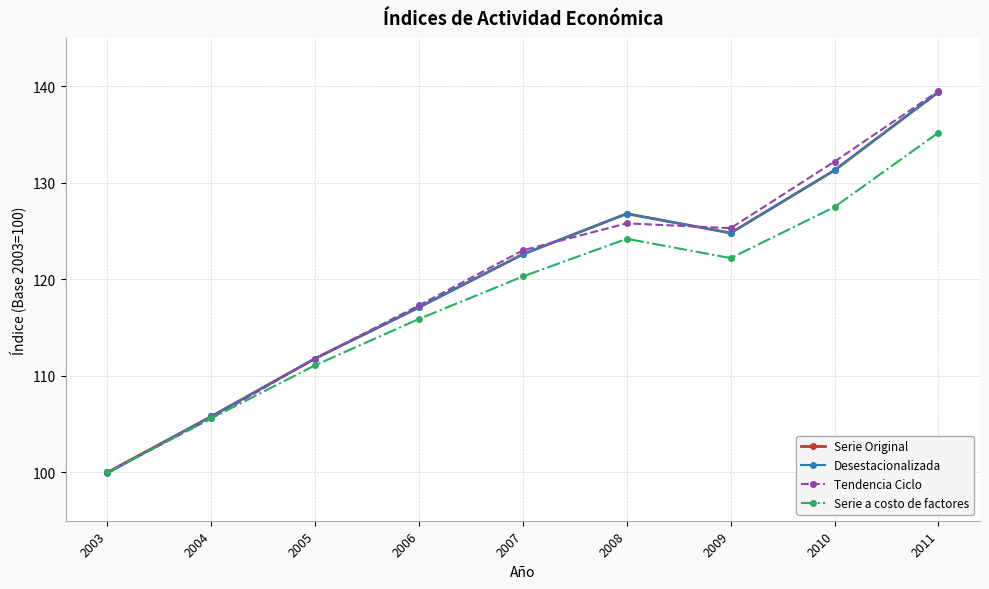

What is the difference between the highest and lowest values at 2009?

3.1